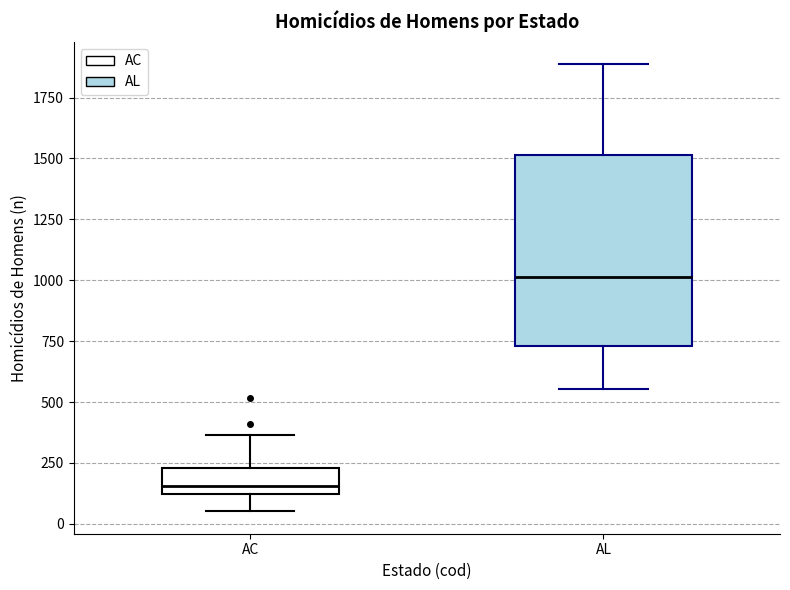

Where does the upper whisker of the box for AC end on the y-axis? The values are not printed on the chart, so give them approximately, as read against the axis.

350